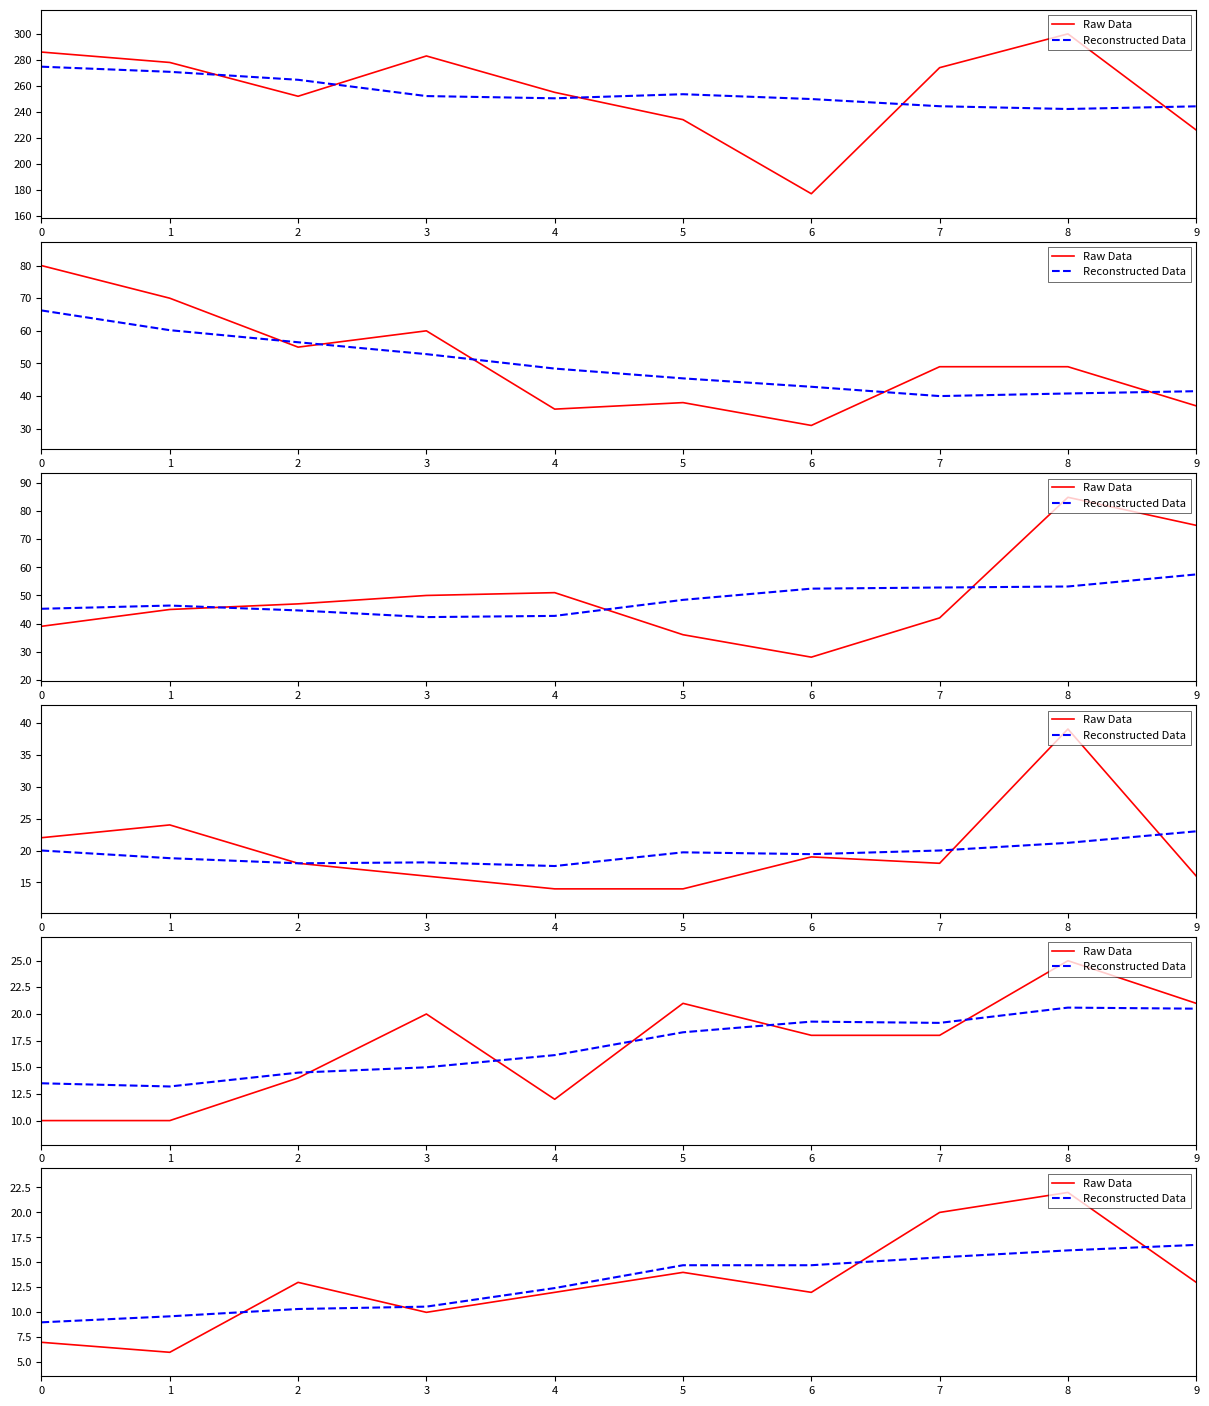

At 5, list the series in order from largest to smallest.

Reconstructed Data, Raw Data